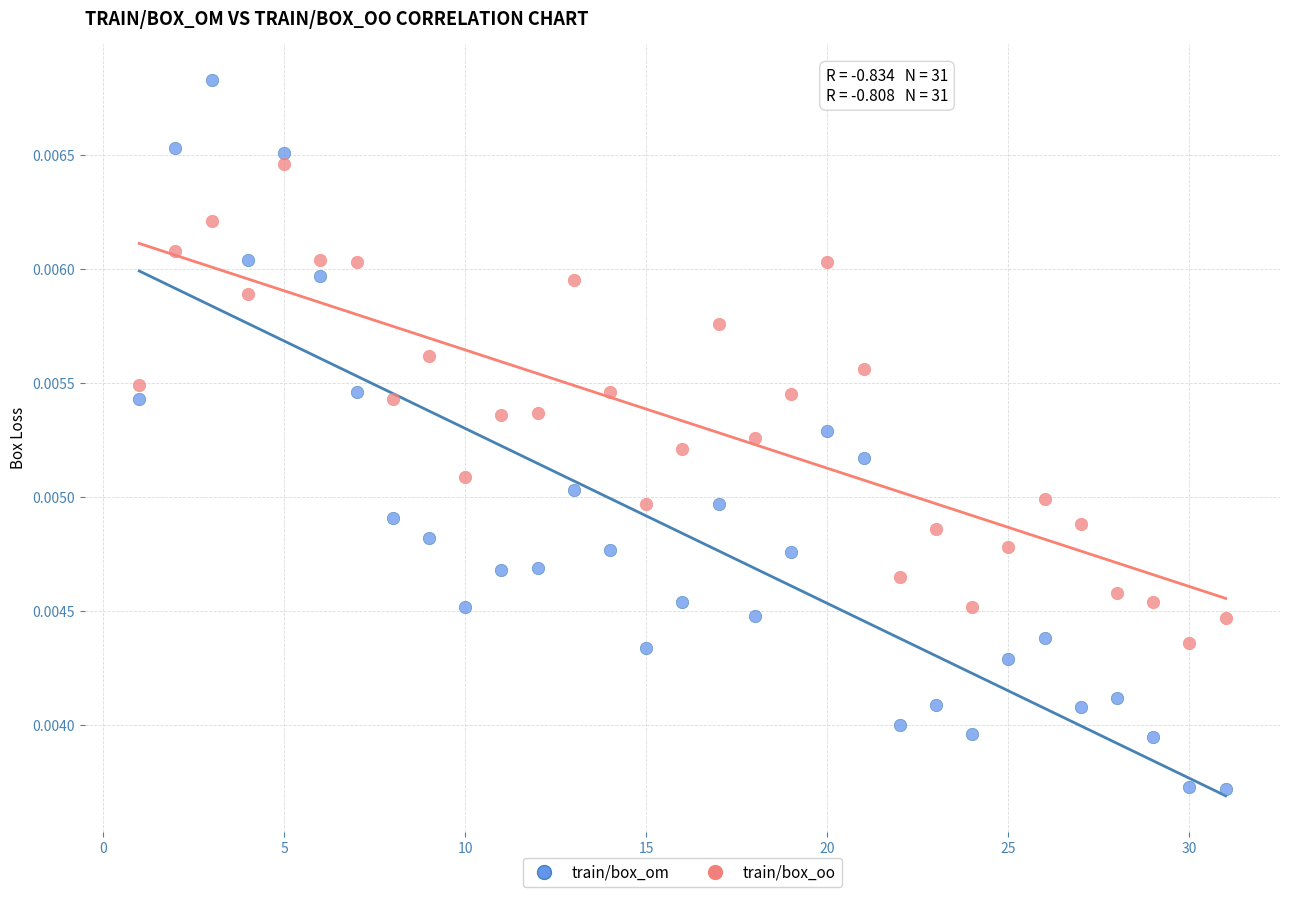

Which series has the widest spread of Y values?

train/box_om